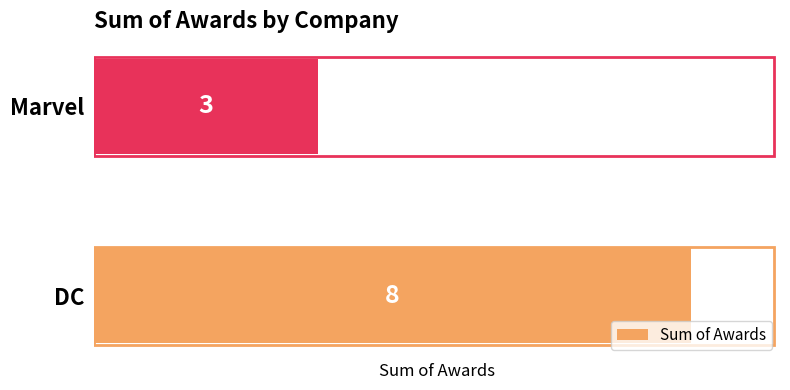

What is the difference between the values at Marvel and DC?

5